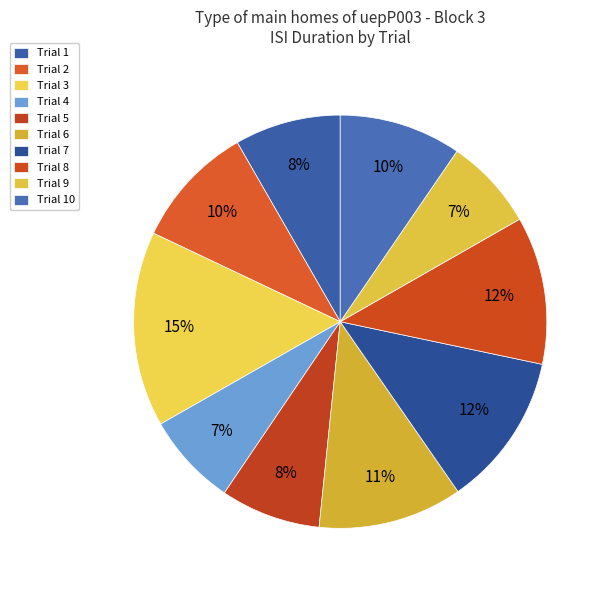

Does any single category account for the majority?

No